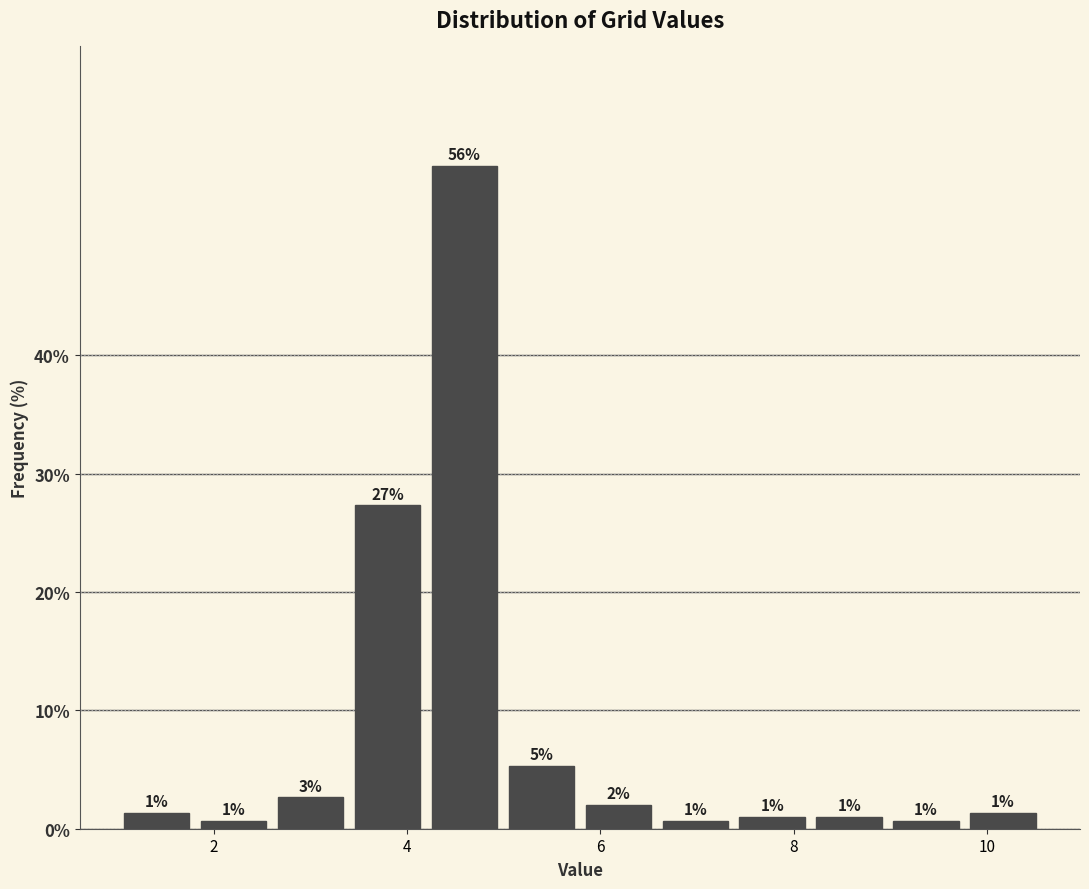

Read against the x-axis, roughly where is the centre of the tallest bar?

4.6